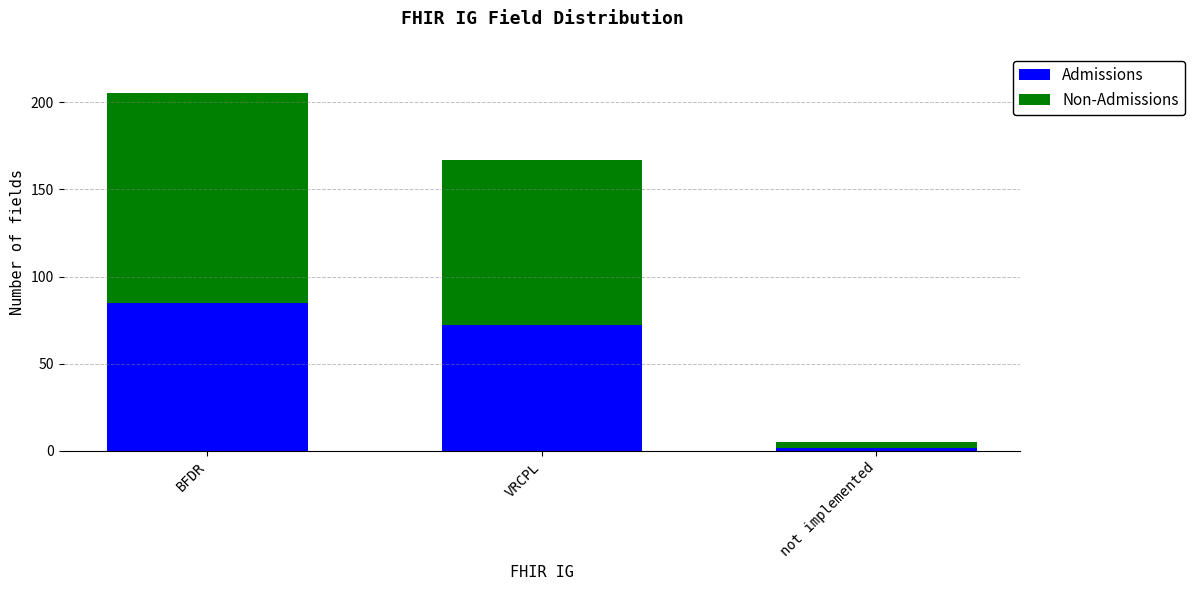

What is the highest value of the Admissions series?

85